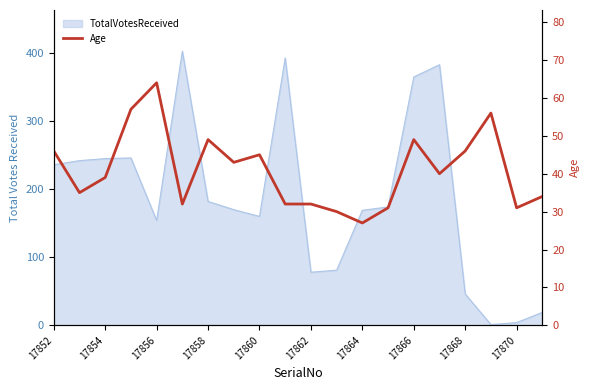

Between 17866 and 12, which is larger?

17866